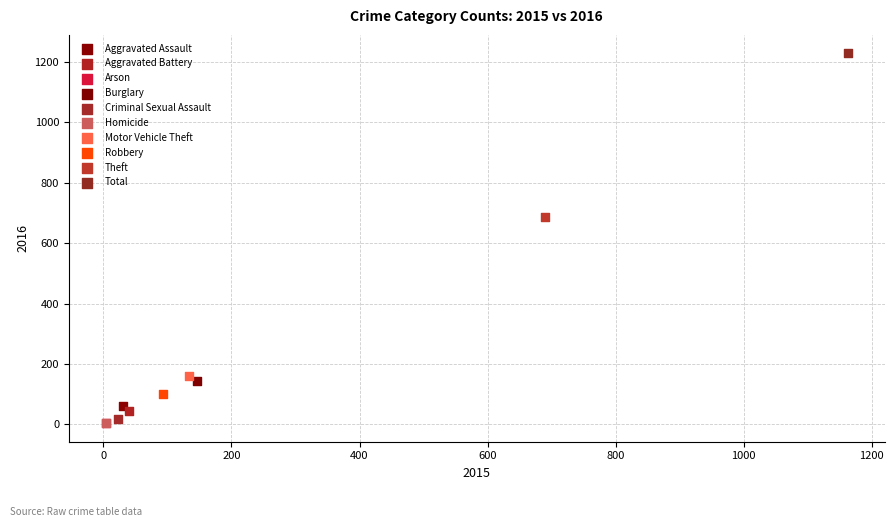

What are all the series names shown in the legend?

Aggravated Assault, Aggravated Battery, Arson, Burglary, Criminal Sexual Assault, Homicide, Motor Vehicle Theft, Robbery, Theft, Total